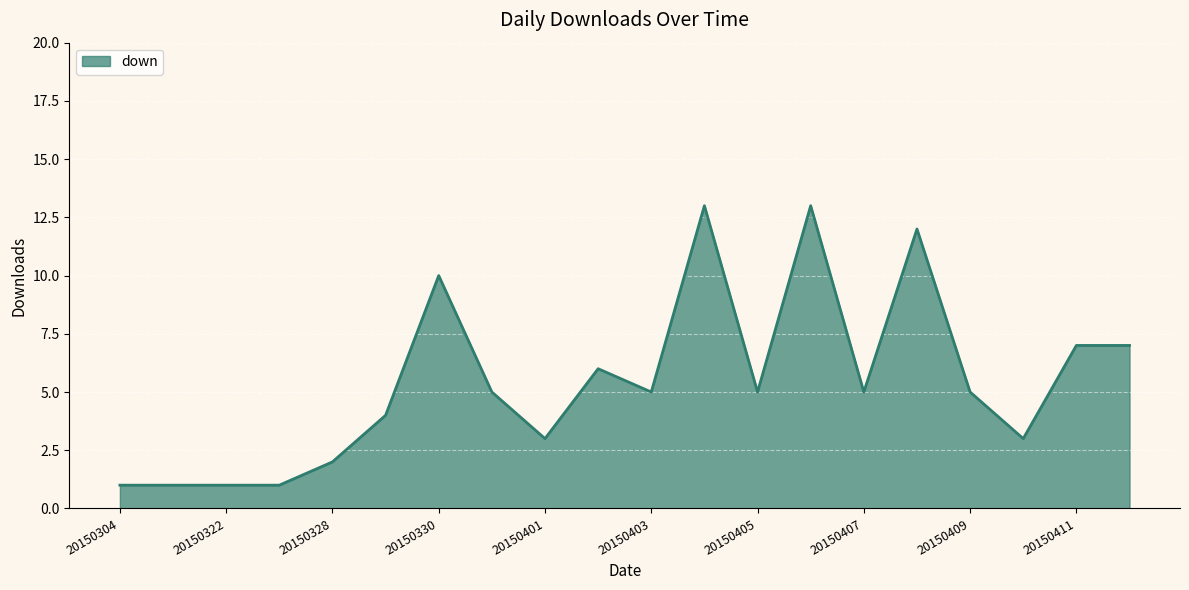

What is the difference between the maximum and minimum values?

12